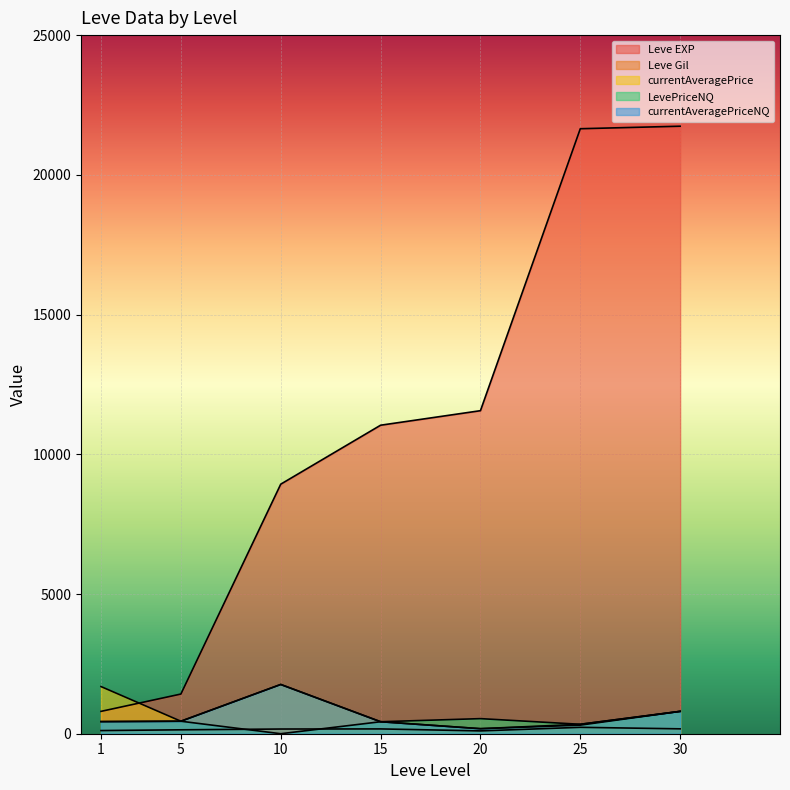

The LevePriceNQ series shows 558.0 at 25. True or false?

False